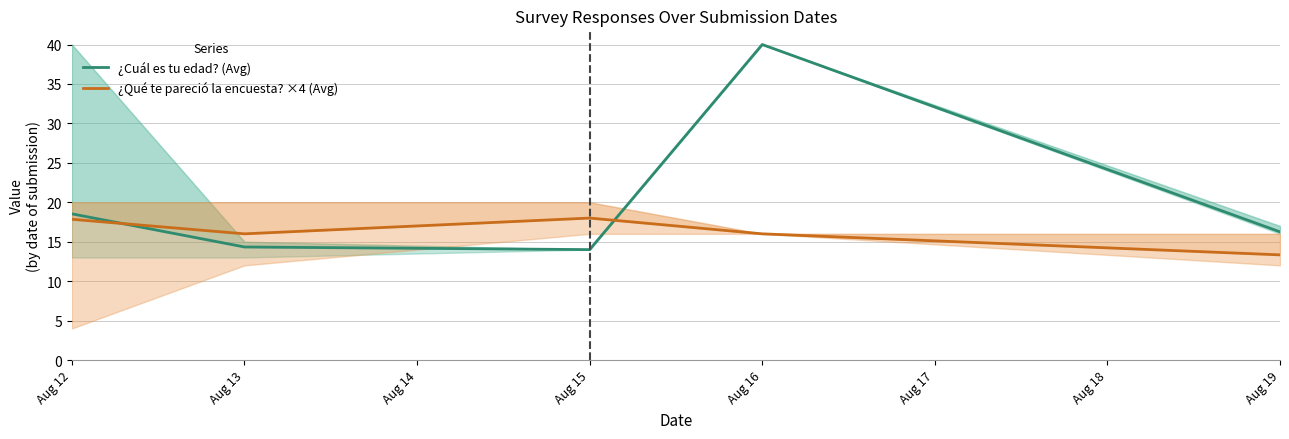

Rank the series by their maximum value, from lowest to highest.

¿Qué te pareció la encuesta? ×4 (Avg), ¿Cuál es tu edad? (Avg)